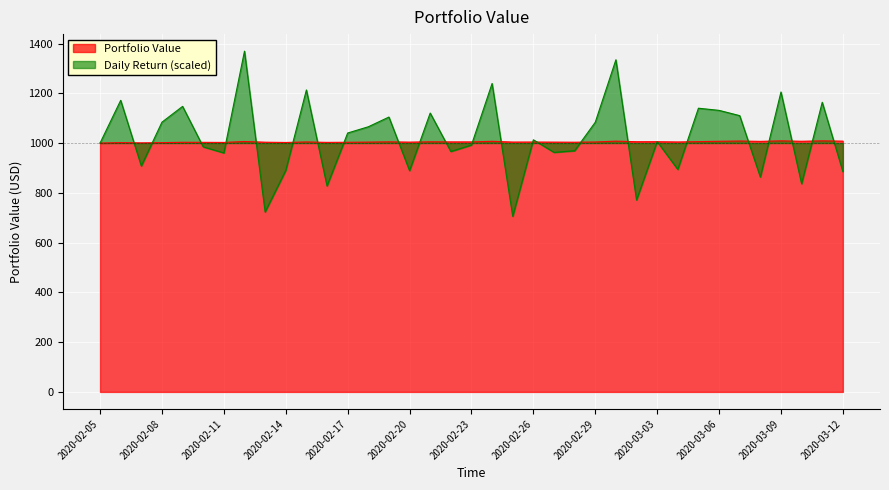

What is the label of the 26th point from the left?

2020-03-01